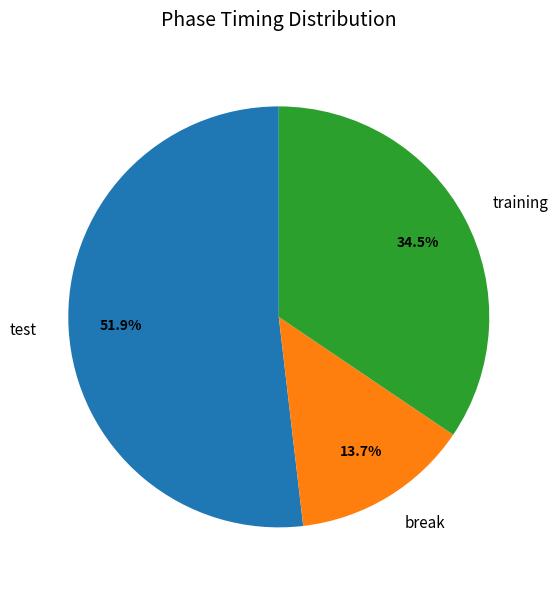

What is the ratio of the value at training to the value at break?

2.5